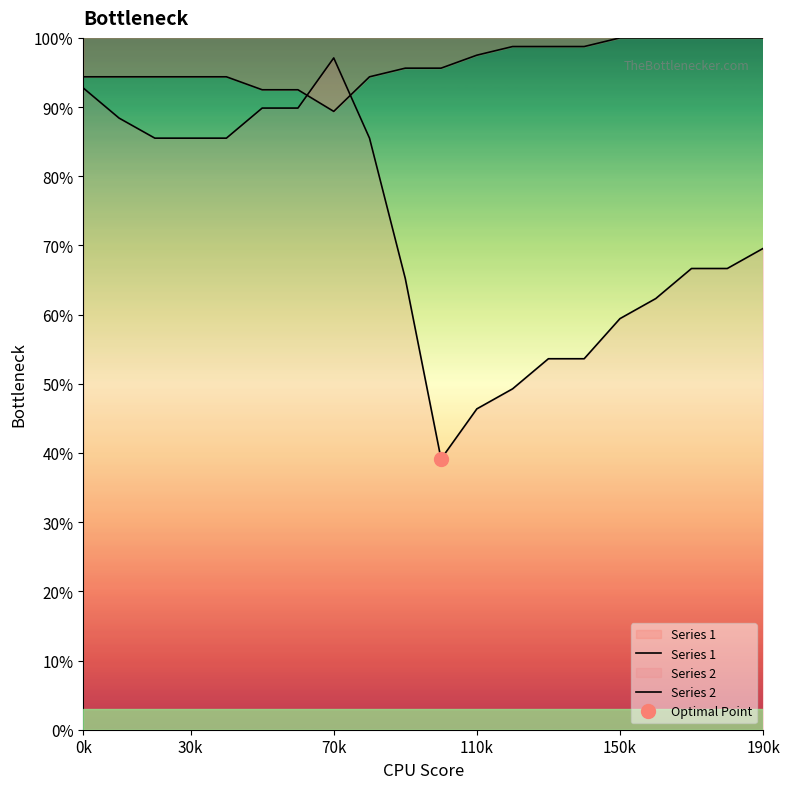

What is the difference between the highest and lowest values at 16?

0.4